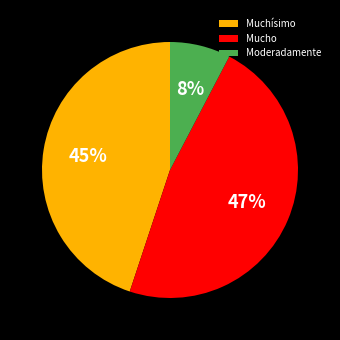

What is the largest slice in the pie chart?

Mucho